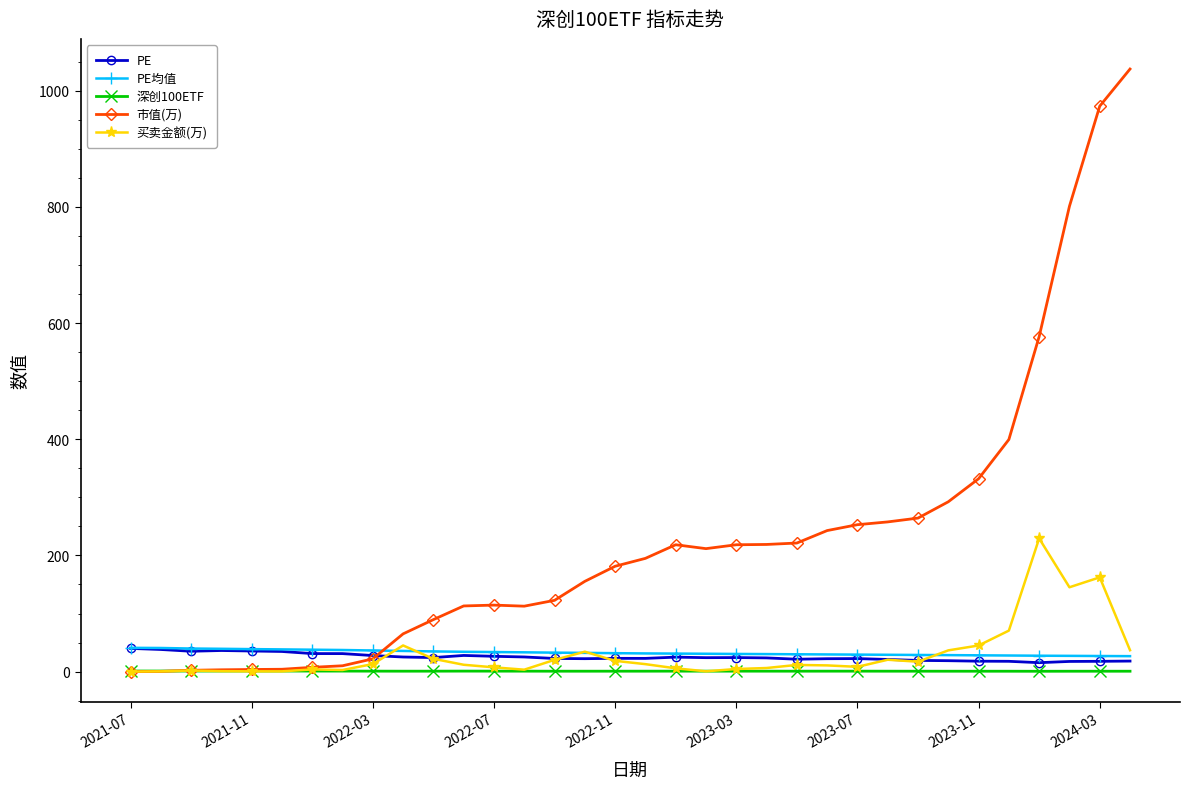

Which series has the widest spread of values?

市值(万)